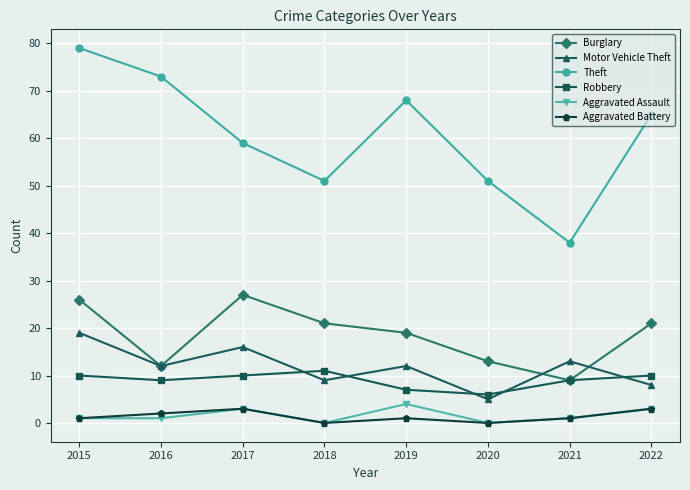

In Aggravated Assault, how many points are higher than both neighbors (excluding endpoints)?

2